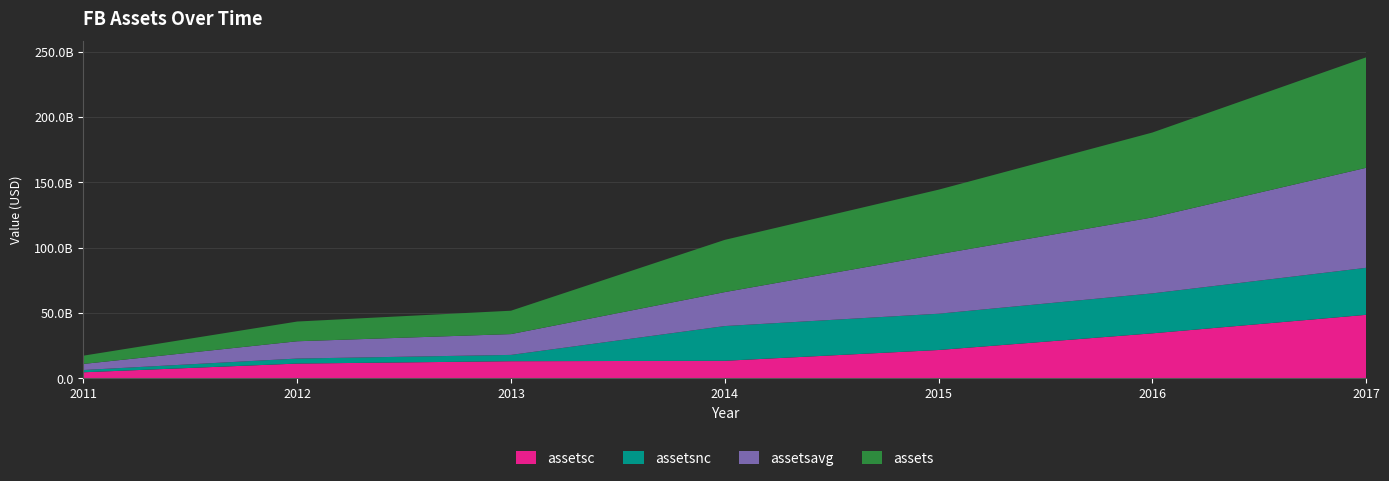

Reading right to left, transcribe all the data shown in this chart.

assetsc: 48563000000	34401000000	21652000000	13390000000	13070000000	11267000000	4604000000
assetsnc: 35961000000	30560000000	27755000000	26576000000	4825000000	3836000000	1727000000
assetsavg: 76519750000	58112250000	45503250000	25987750000	15928750000	13232000000	4660500000
assets: 84524000000	64961000000	49407000000	39966000000	17895000000	15103000000	6331000000